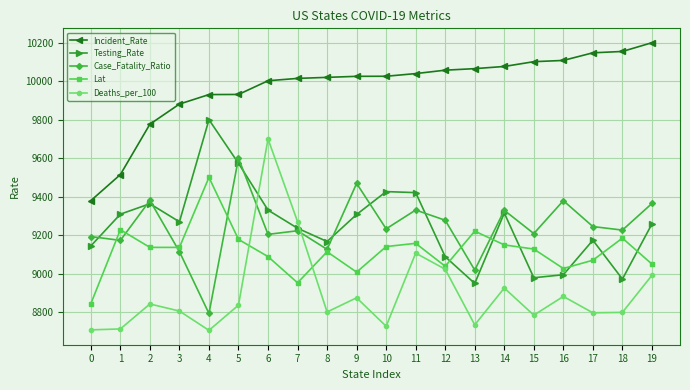

What is the value of the Lat point at the 9th from the left?

9113.8